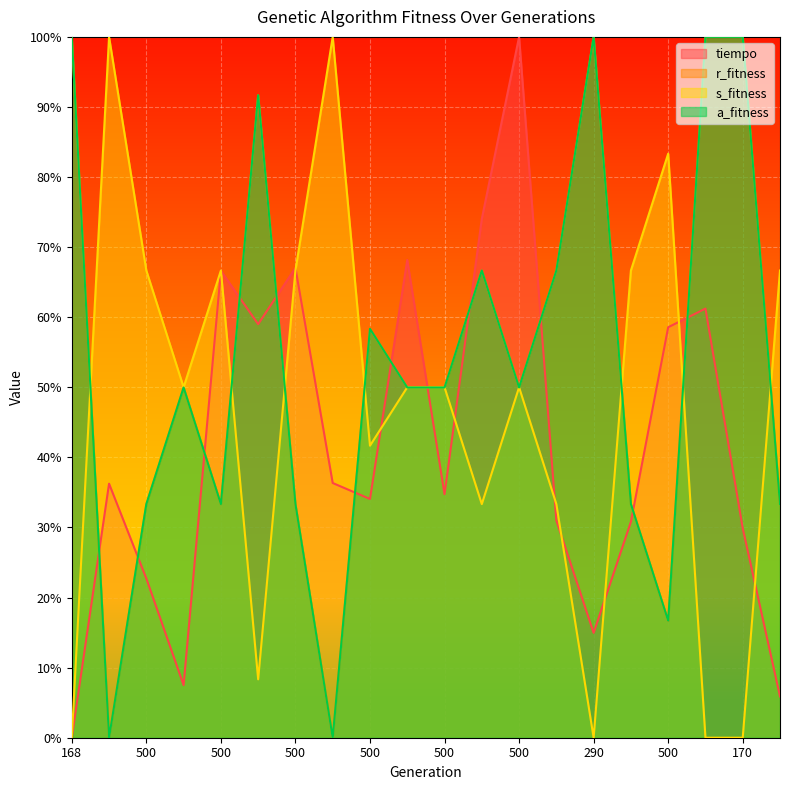

At how many categories does at least one series exceed 70?

10